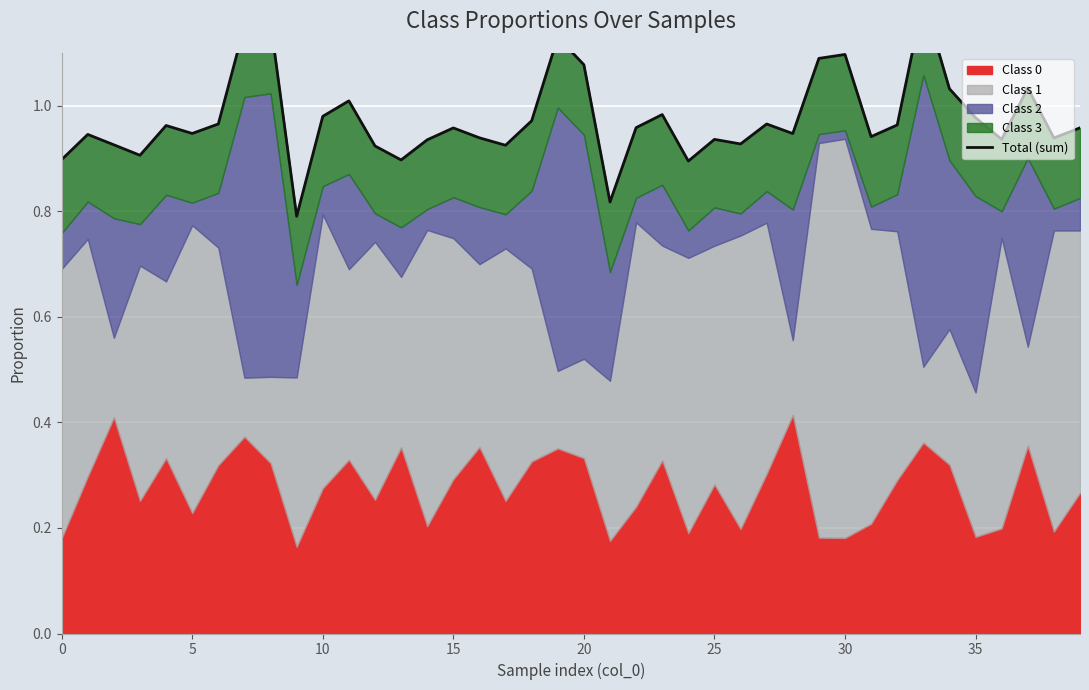

Which label corresponds to the largest value in the chart?

33